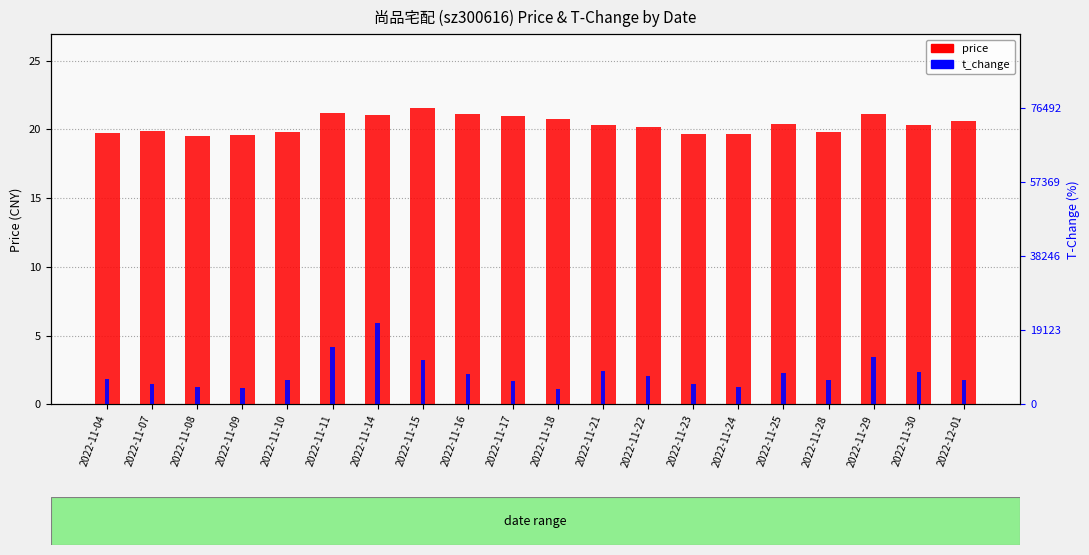

At which category is the sum across all series the highest?

2022-11-14